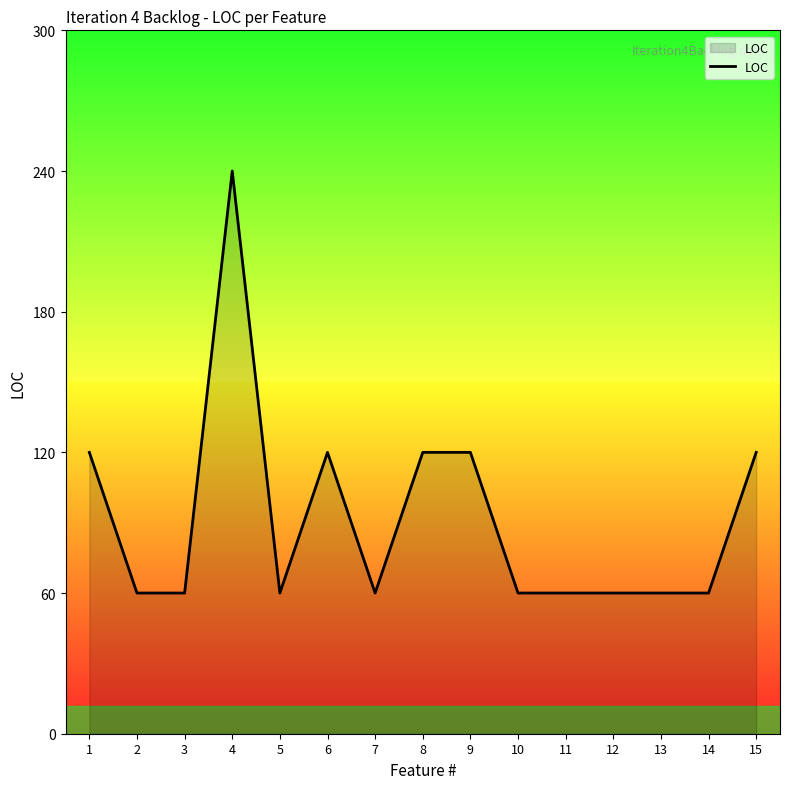

Reading left to right, list all the values displayed in this chart.

120	60	60	240	60	120	60	120	120	60	60	60	60	60	120